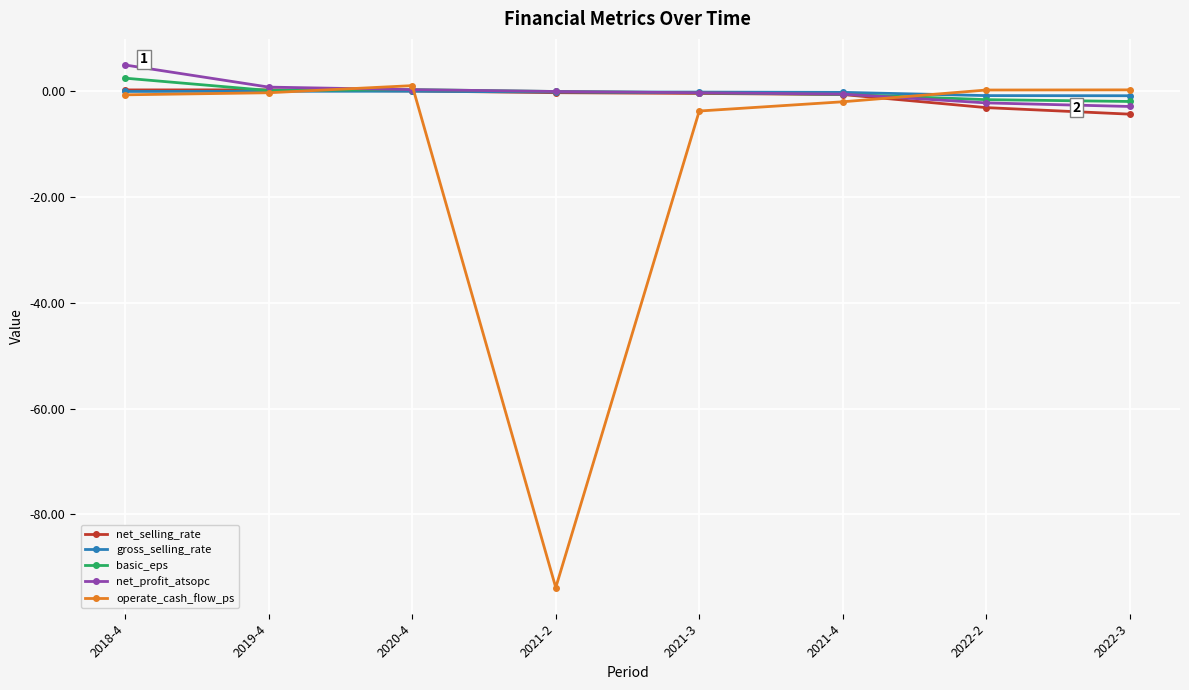

Which category has the lowest value in the operate_cash_flow_ps series?

2021-2